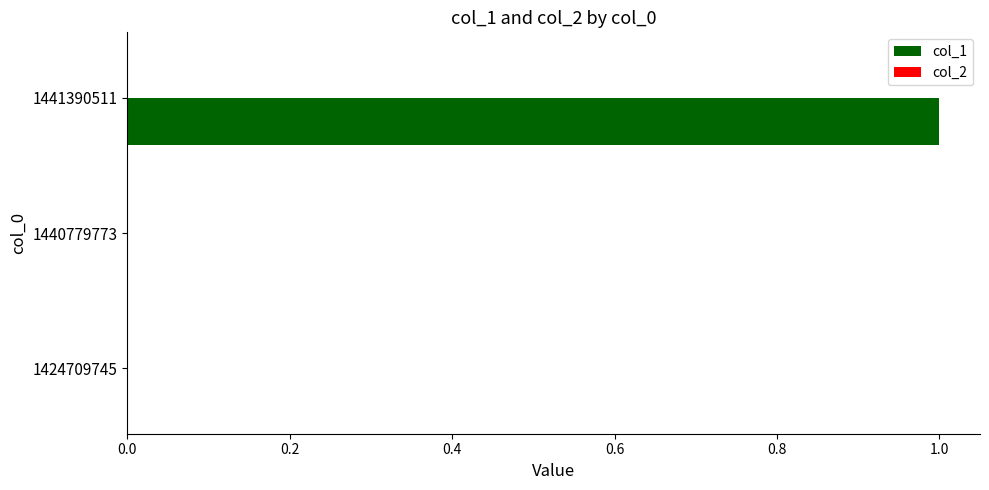

Which label corresponds to the largest value in the chart?

1441390511